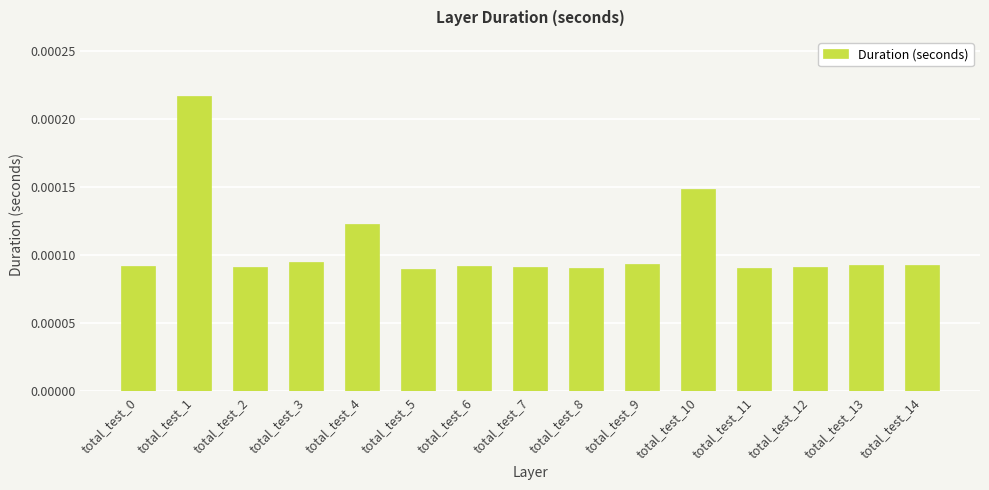

How many values are between 0 and 1?

15